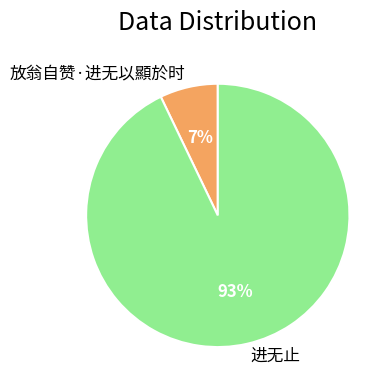

What is the largest slice in the pie chart?

进无止